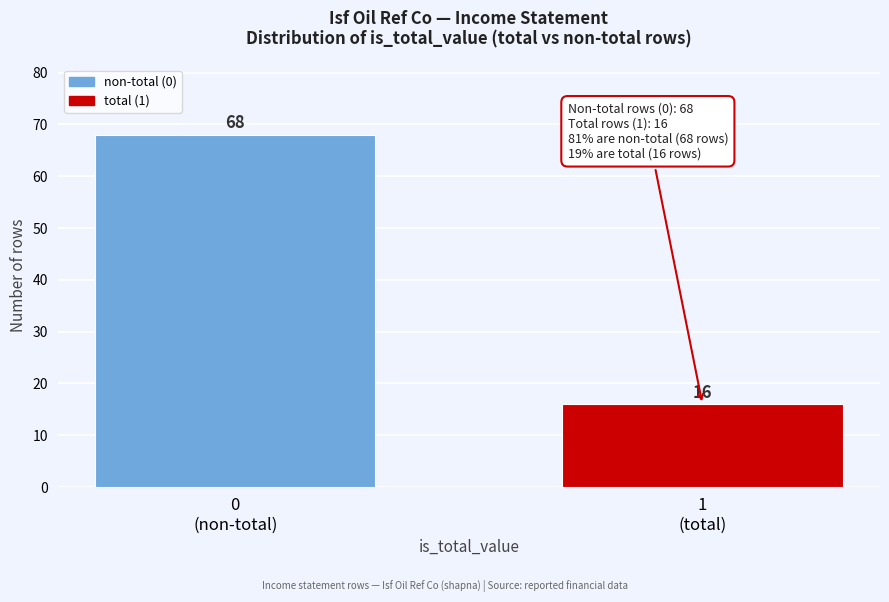

Reading right to left, what are all the values shown in this chart?

16	68